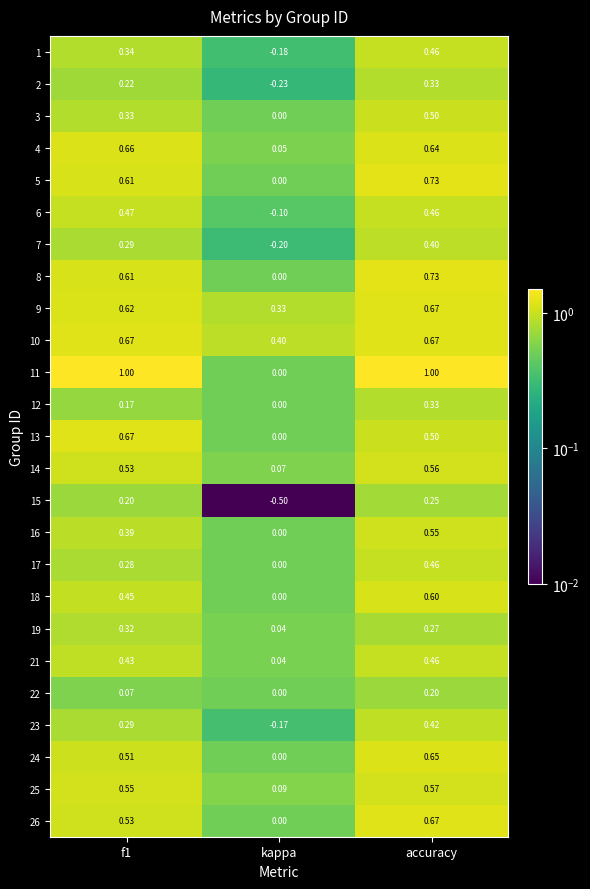

What is the total value across all series at accuracy?

13.1